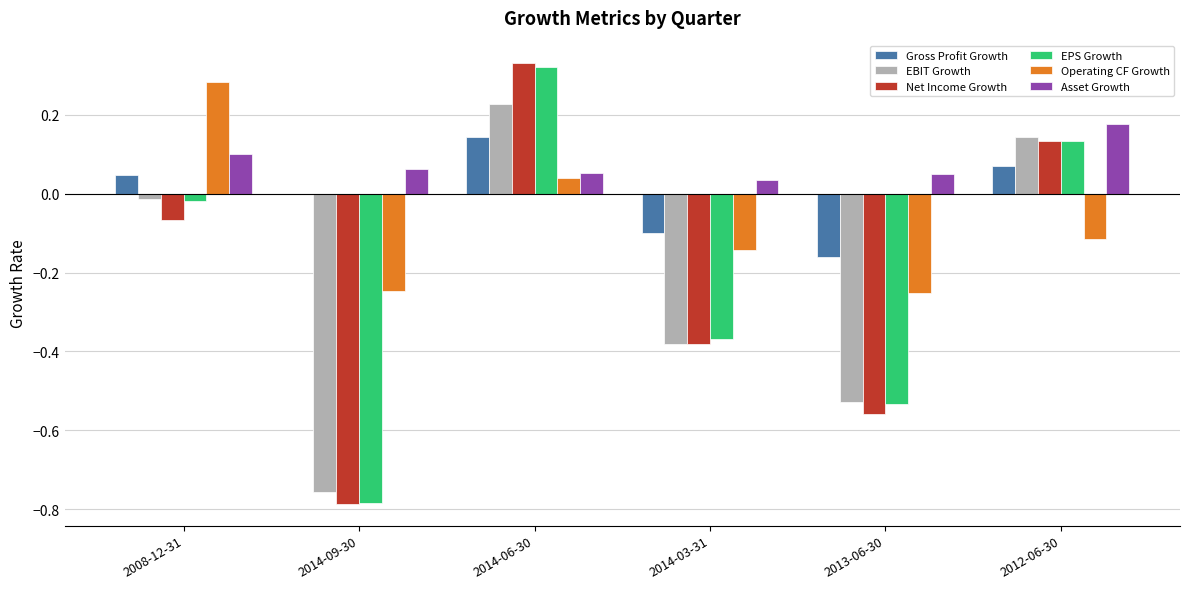

At which label does Gross Profit Growth reach its peak?

2014-06-30